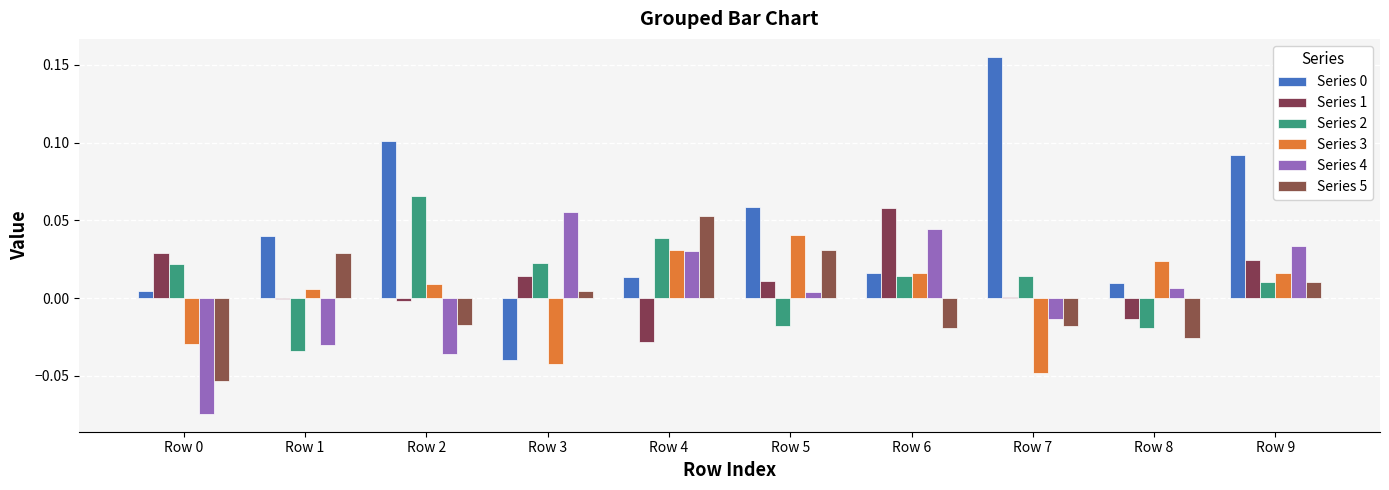

How many groups of bars are there?

10